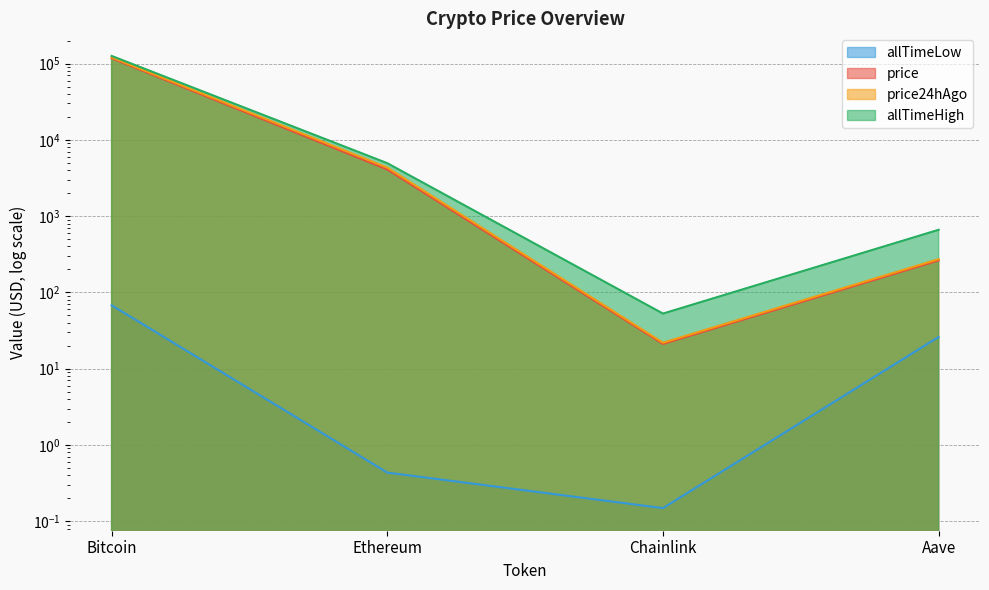

Reading right to left, transcribe all the data shown in this chart.

price: Aave=262.6	Chainlink=21.1	Ethereum=4089.8	Bitcoin=117643.0
price24hAgo: Aave=272.5	Chainlink=21.9	Ethereum=4326.7	Bitcoin=120591.0
allTimeHigh: Aave=661.7	Chainlink=52.7	Ethereum=4946.1	Bitcoin=126080.0
allTimeLow: Aave=26.0	Chainlink=0.1	Ethereum=0.4	Bitcoin=67.8